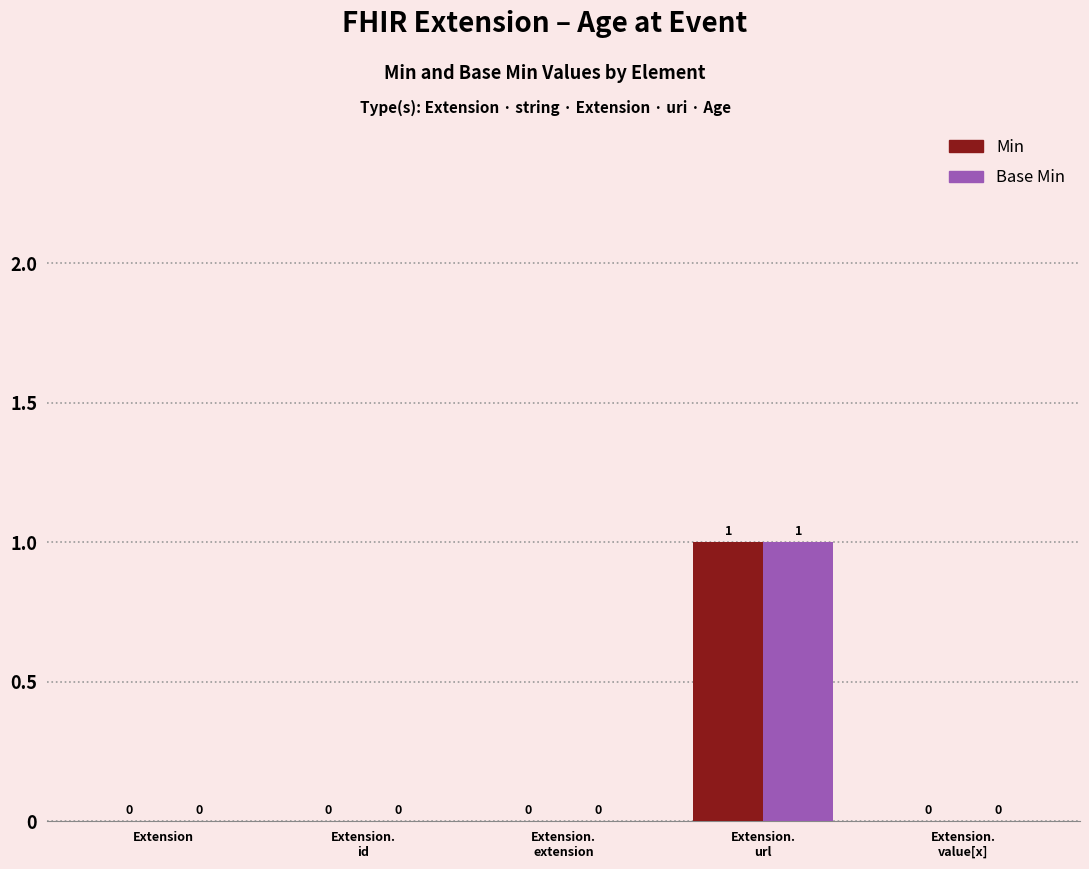

True or false: Min has a value of 0 at Extension.

True